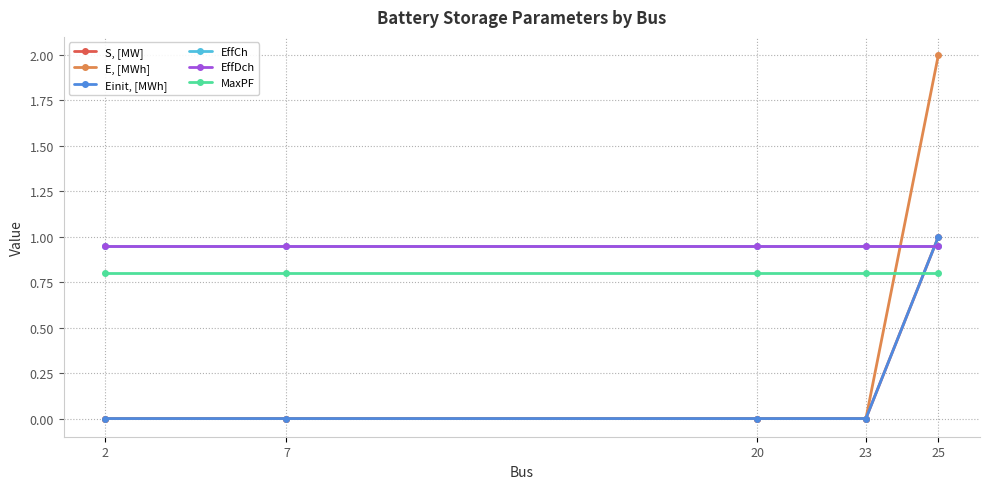

True or false: S, [MW] and EffDch cross at least once.

True